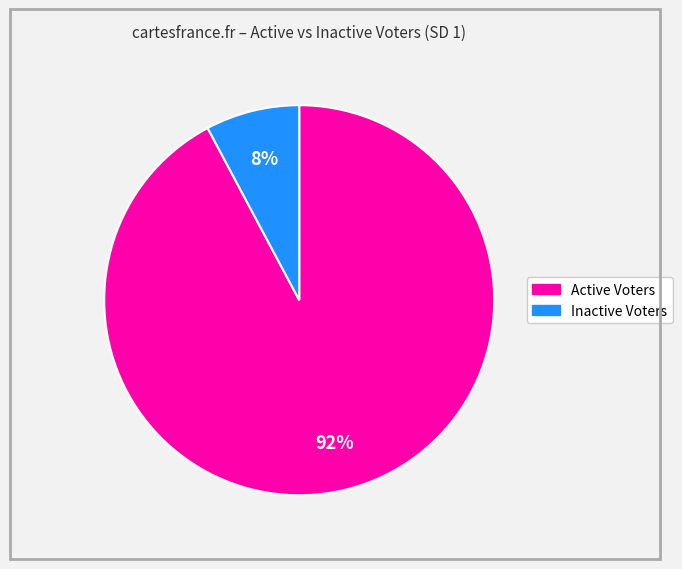

To the nearest percent, what is the average slice percentage?

50%